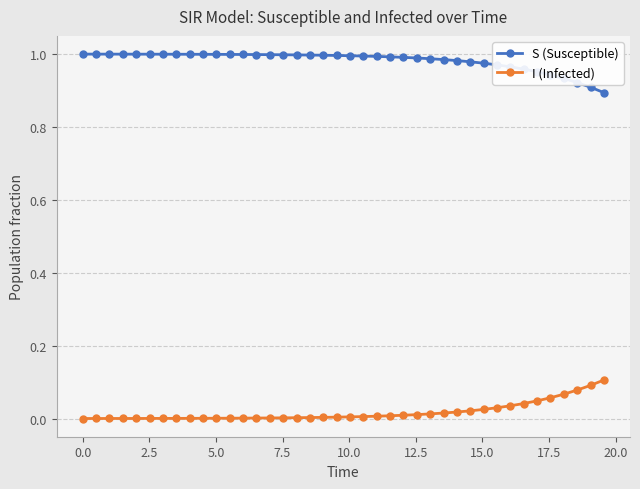

True or false: S (Susceptible) and I (Infected) intersect in this chart.

False